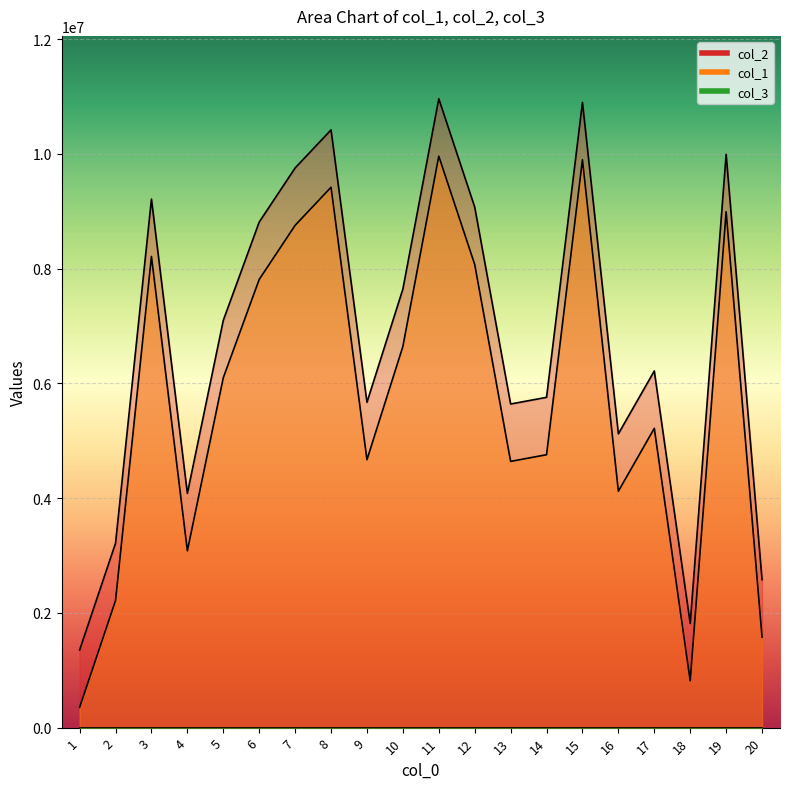

Which has a higher value, 16 or 8?

8